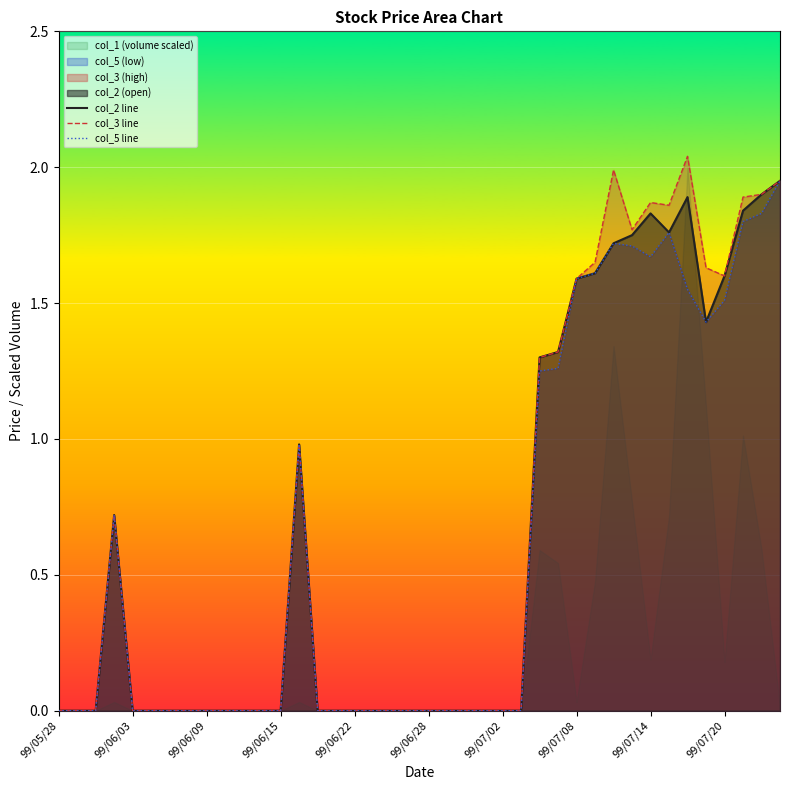

At how many categories does at least one series exceed 1?

14